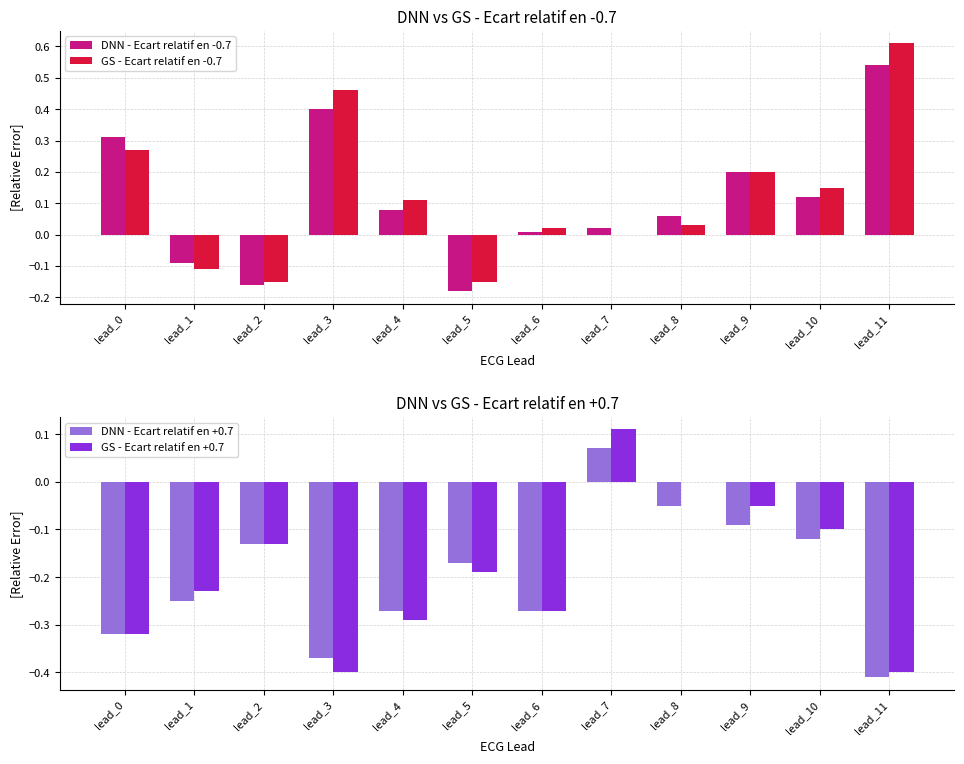

At which category is the sum across all series the highest?

lead_11